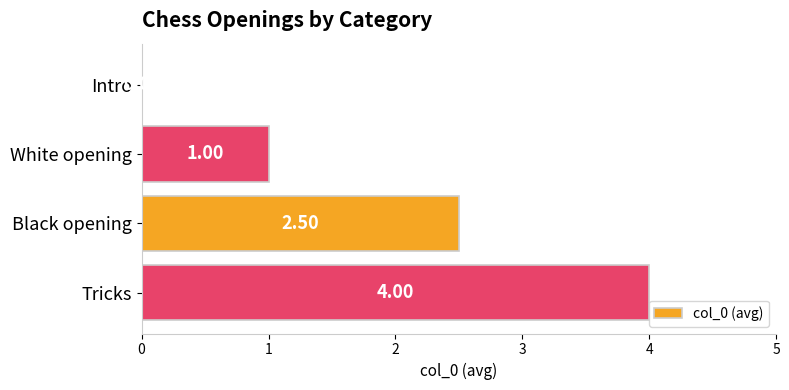

What is the change in value from White opening to Black opening?

+1.5